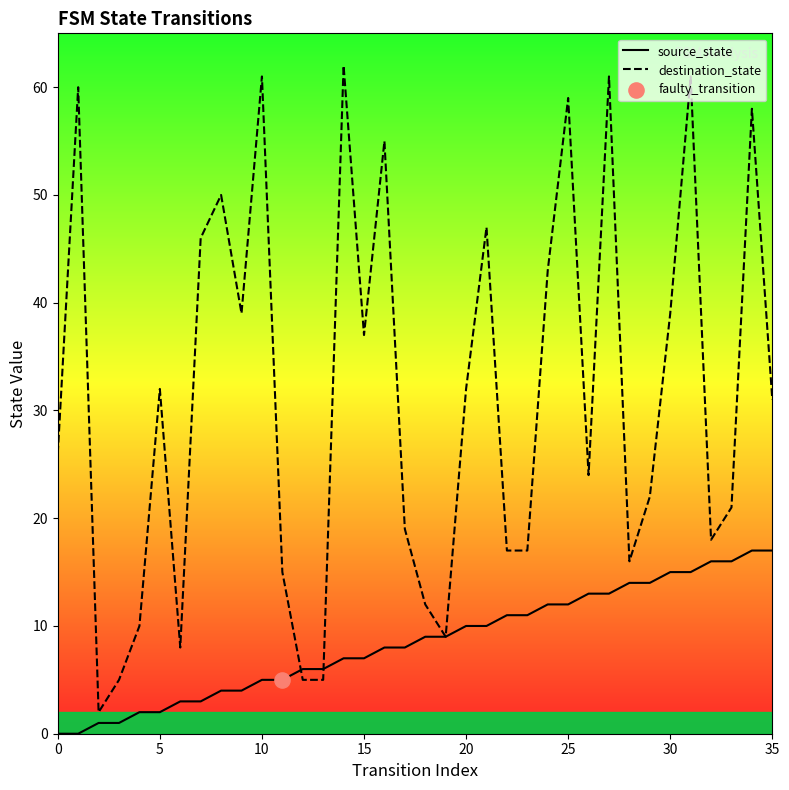

Which series contains the highest Y value?

destination_state